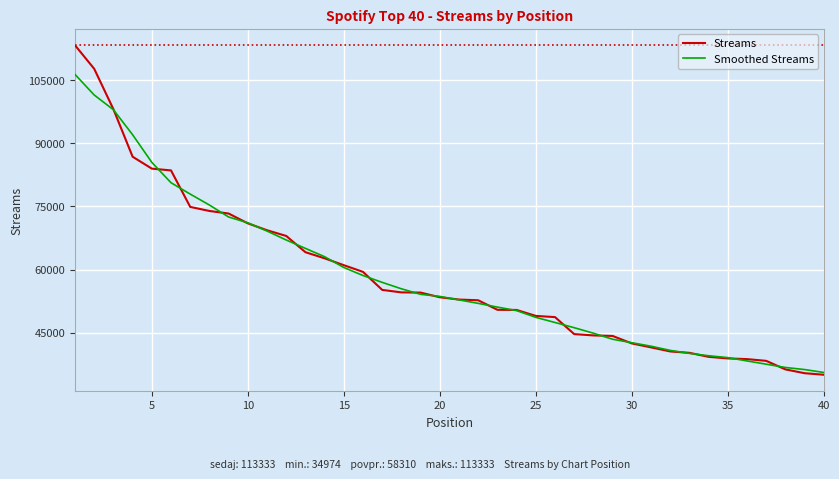

List the series in order of their peak value, lowest first.

Smoothed Streams, Streams